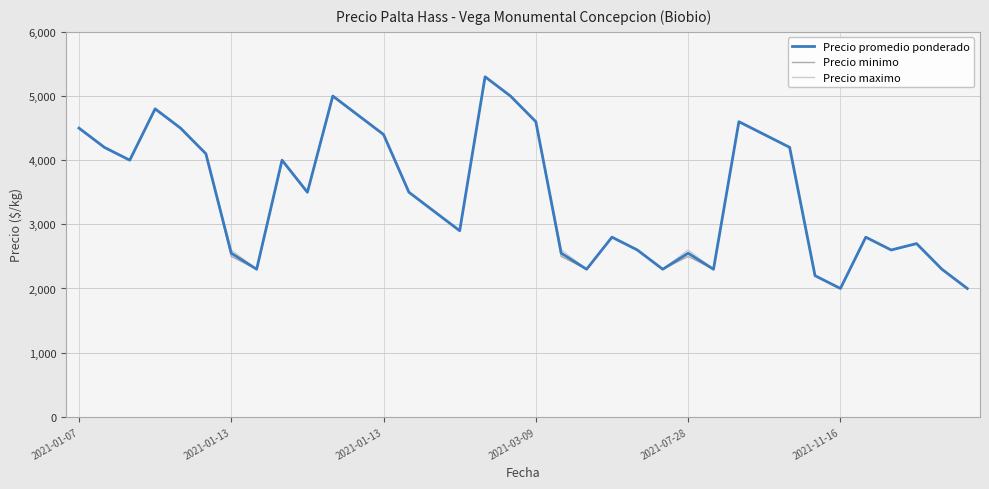

What is the highest value of the Precio minimo series?

5300